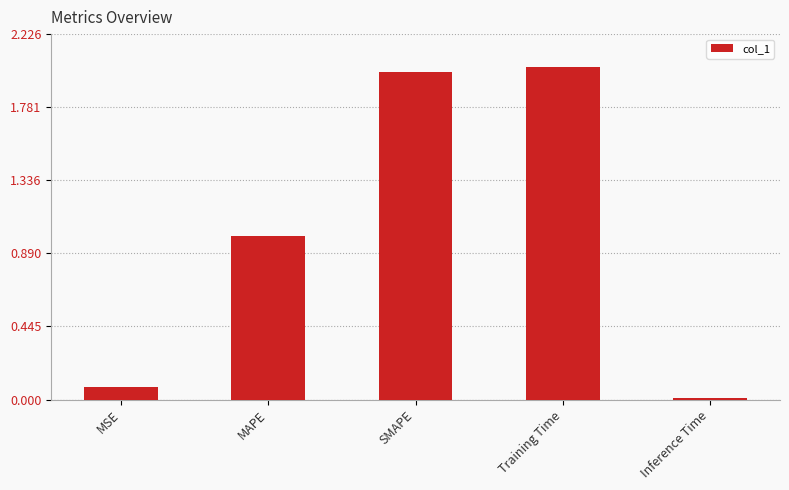

The value at Training Time is 2.7. True or false?

False